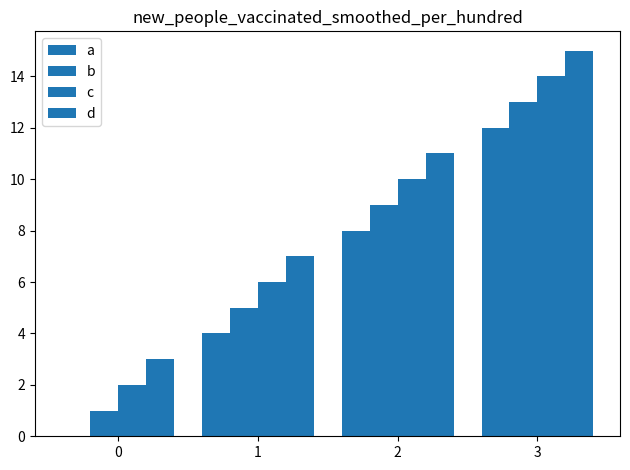

How many distinct data groups are displayed?

4